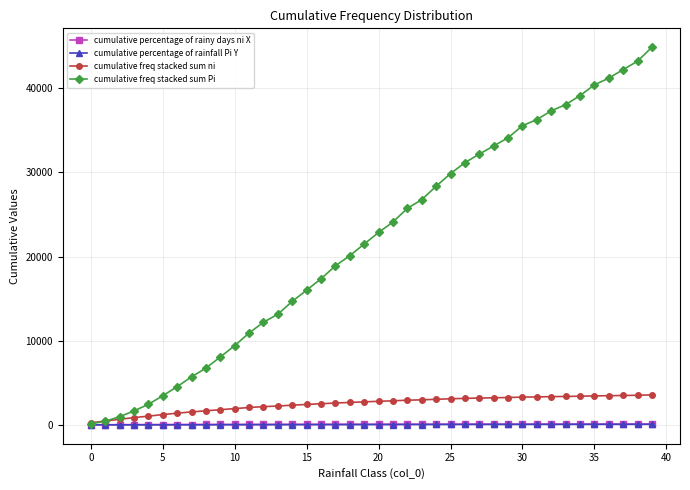

Which series ends up on top after the final intersection of cumulative freq stacked sum ni and cumulative freq stacked sum Pi?

cumulative freq stacked sum Pi